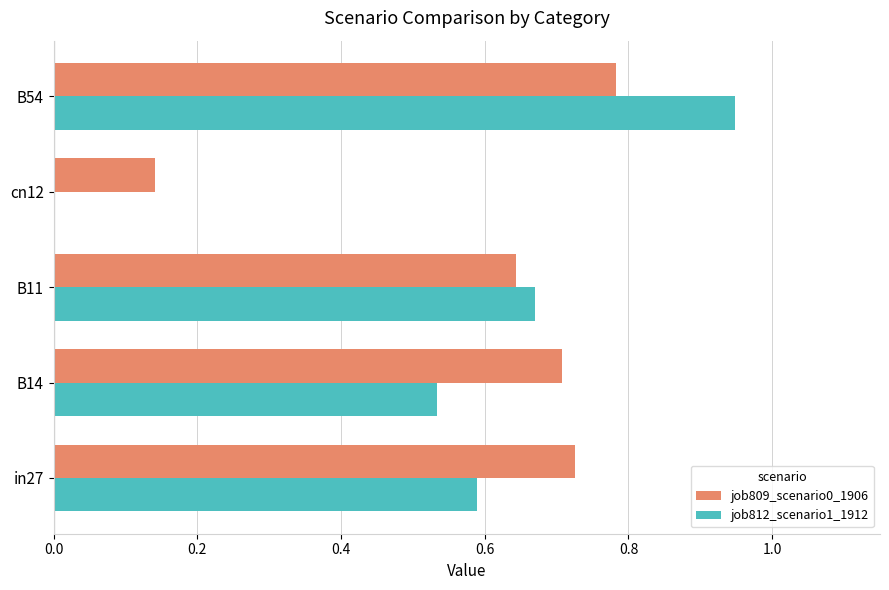

Which series has the largest total across all categories?

job809_scenario0_1906